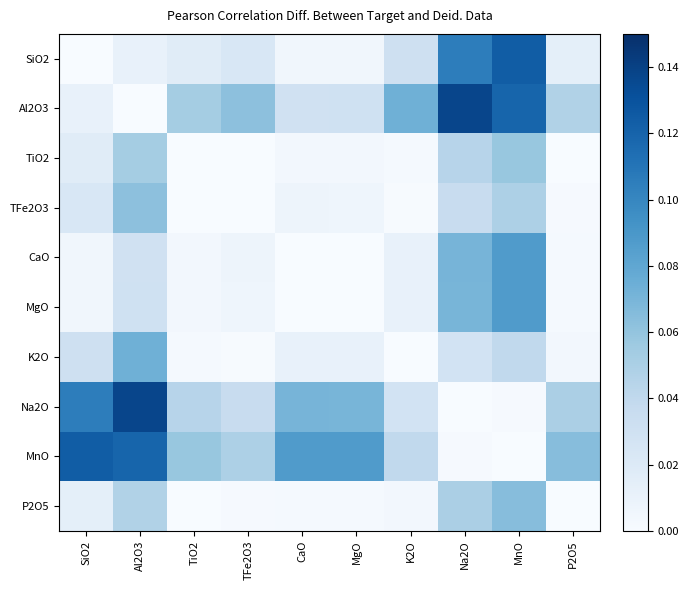

List the series in order of their peak value, lowest first.

TiO2, TFe2O3, P2O5, K2O, MgO, CaO, SiO2, MnO, Al2O3, Na2O